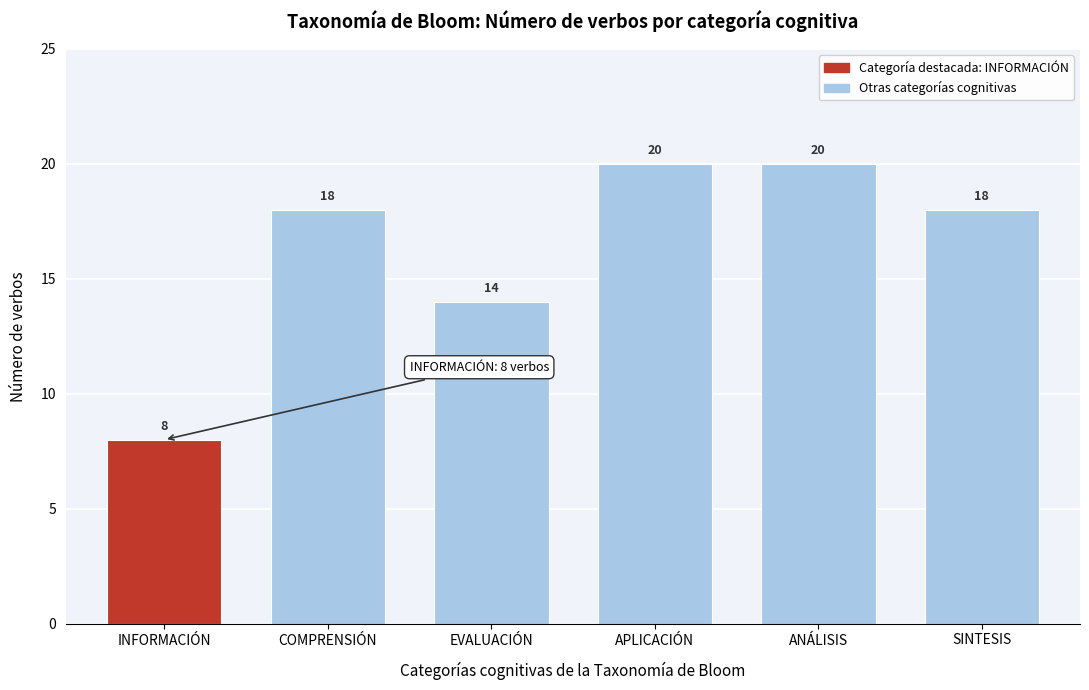

Reading right to left, list all the values displayed in this chart.

SINTESIS=18	ANÁLISIS=20	APLICACIÓN=20	EVALUACIÓN=14	COMPRENSIÓN=18	INFORMACIÓN=8